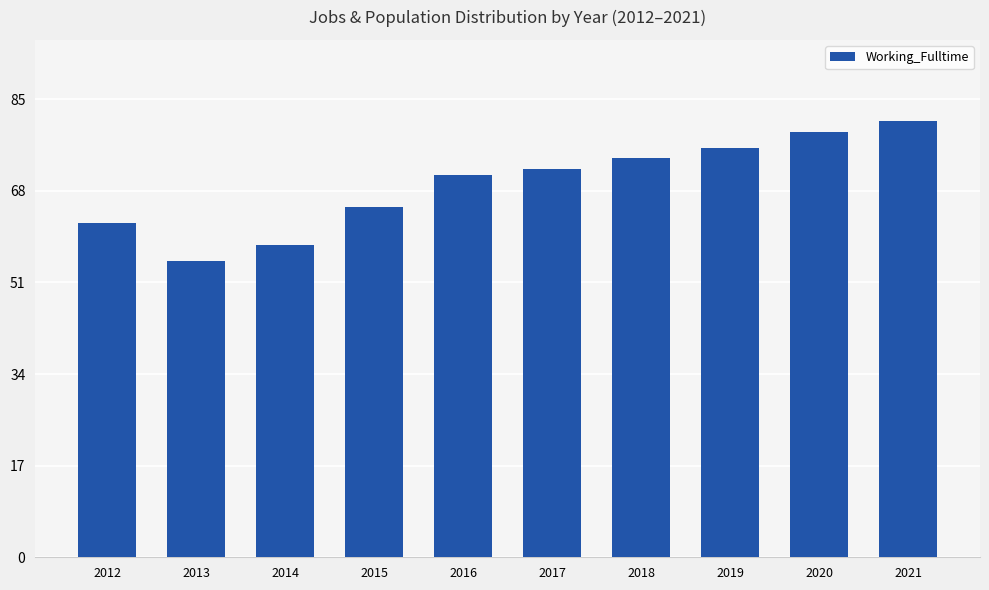

Rank the categories by value from highest to lowest.

2021, 2020, 2019, 2018, 2017, 2016, 2015, 2012, 2014, 2013